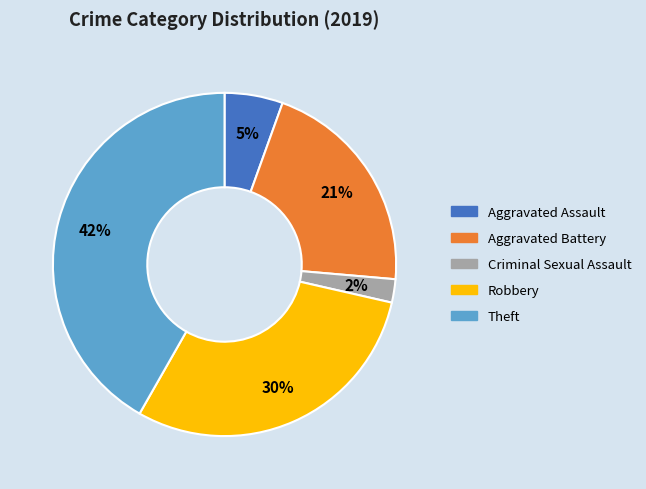

How many segments does this pie chart have?

5